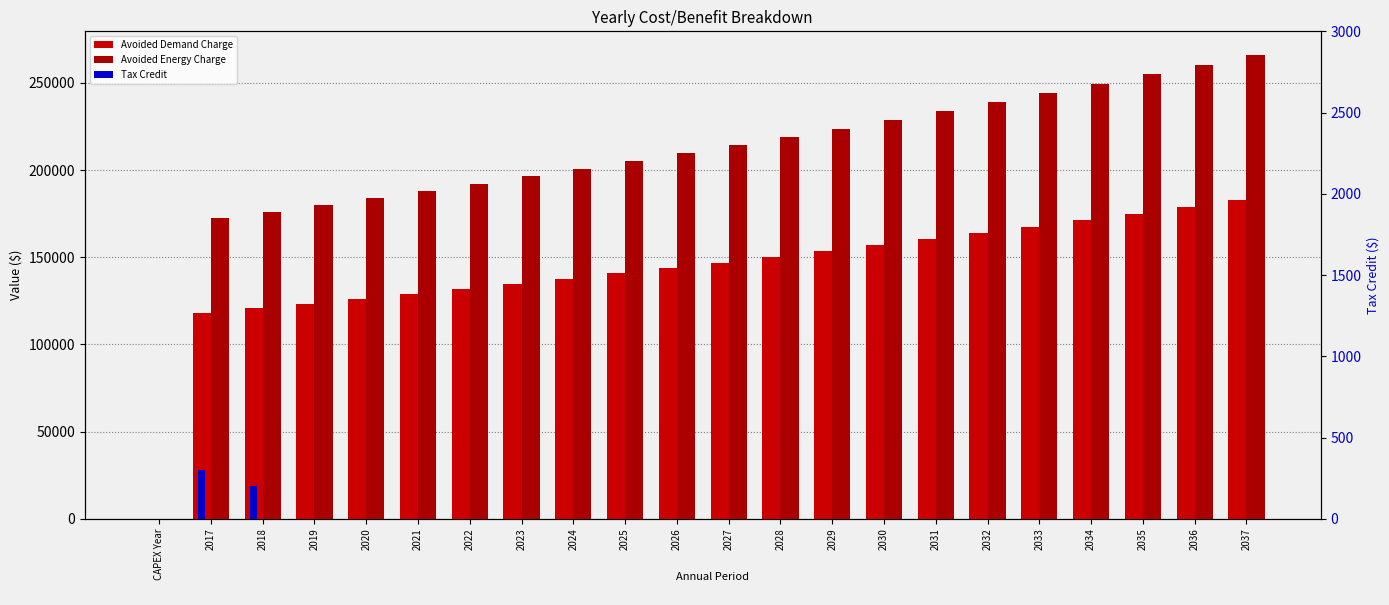

What position from the left is 2027?

12